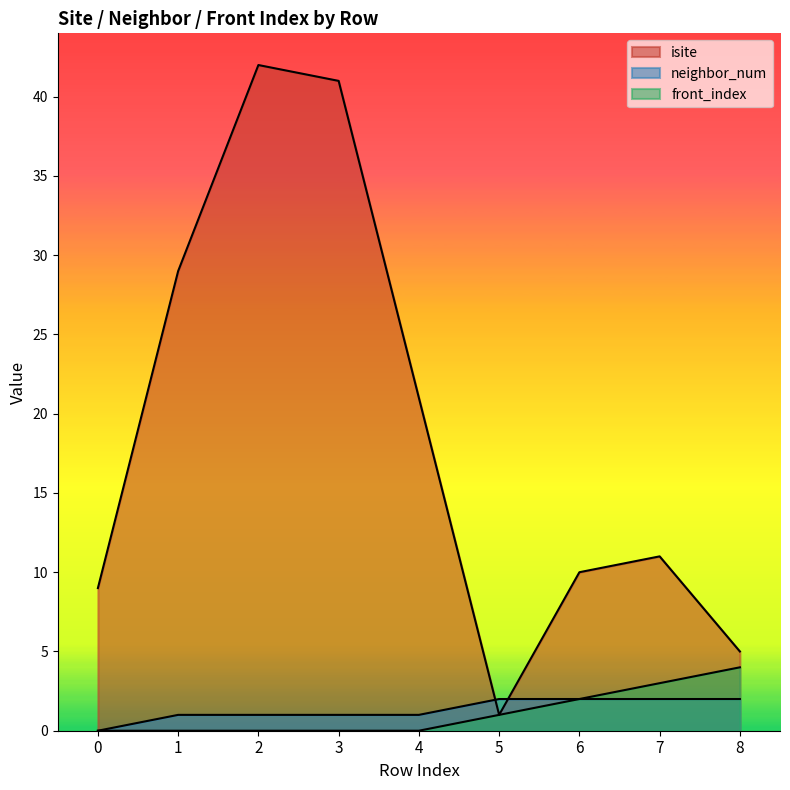

How many values in the neighbor_num series are below 1?

1